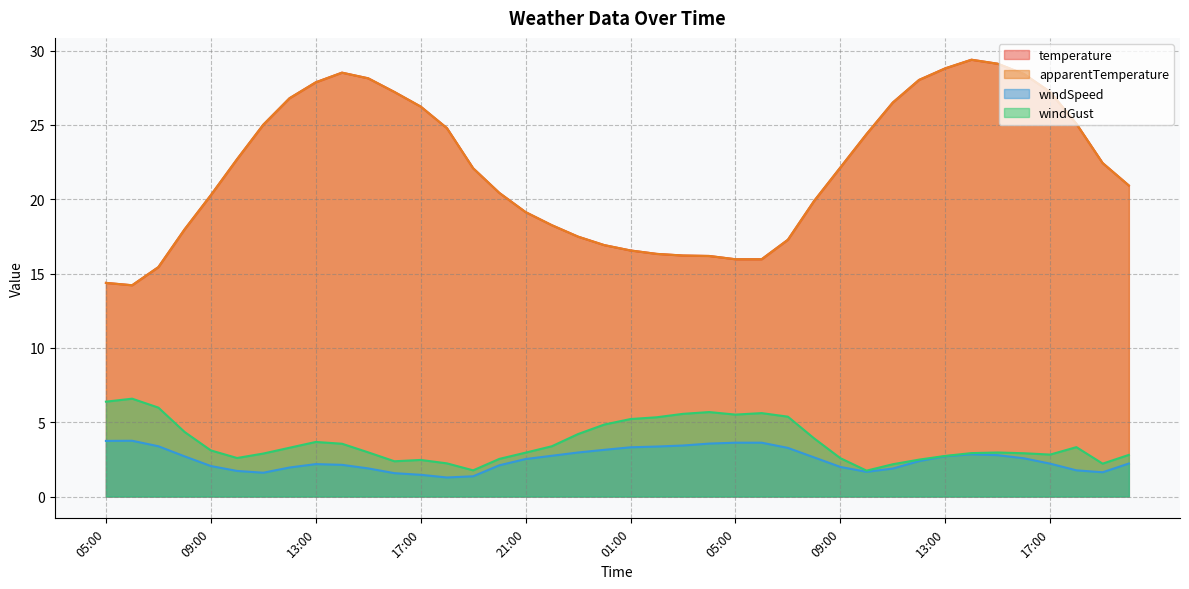

Which category has the lowest value across all series?

18:00